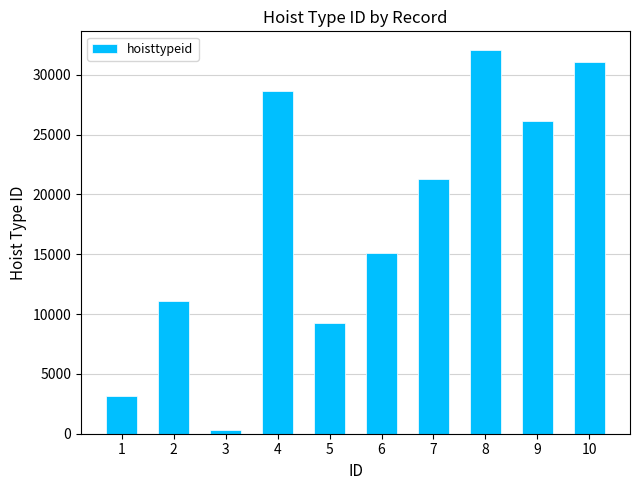

Read the value at 8, to the nearest 100.

32000